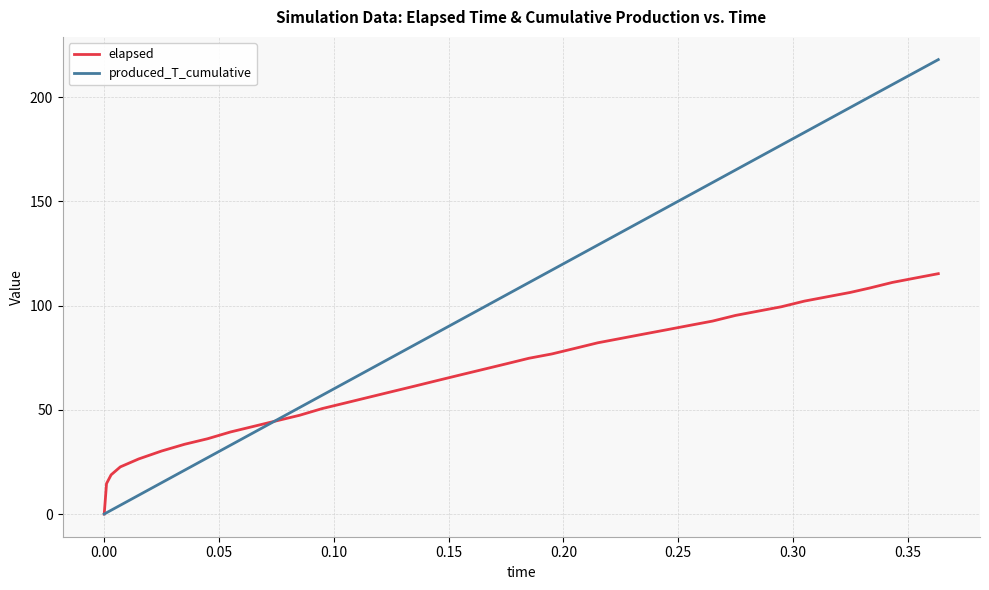

Which series has the widest spread of values?

produced_T_cumulative